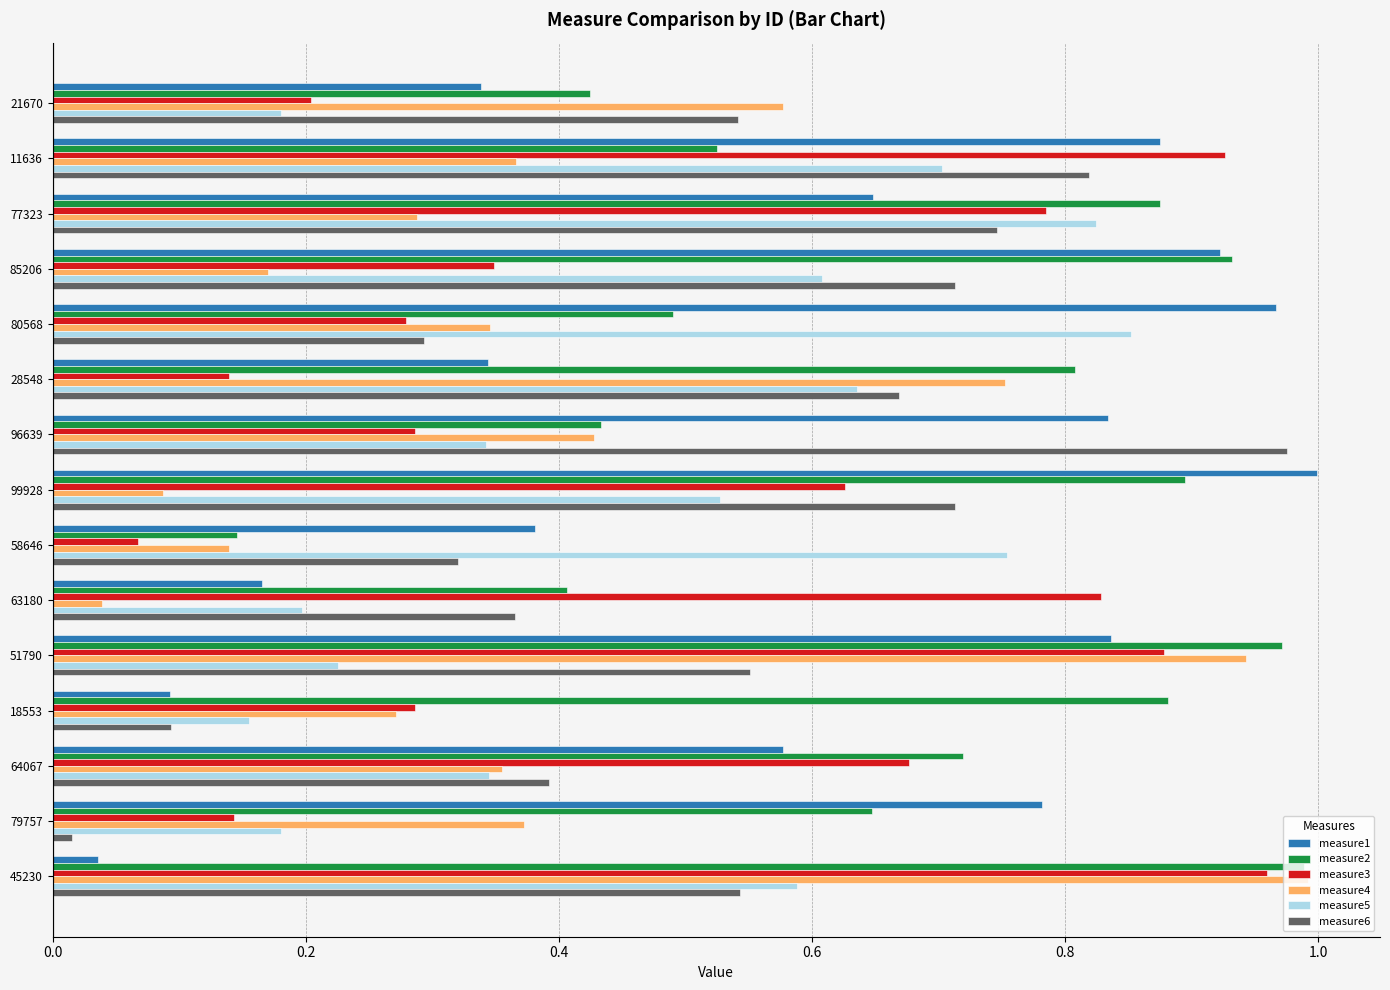

Between 11636 and 51790, which series saw the biggest shift?

measure4